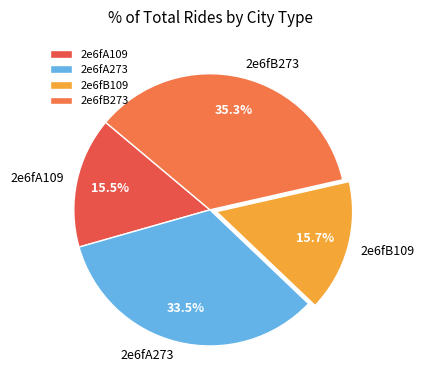

Which has a higher value, 2e6fB273 or 2e6fB109?

2e6fB273